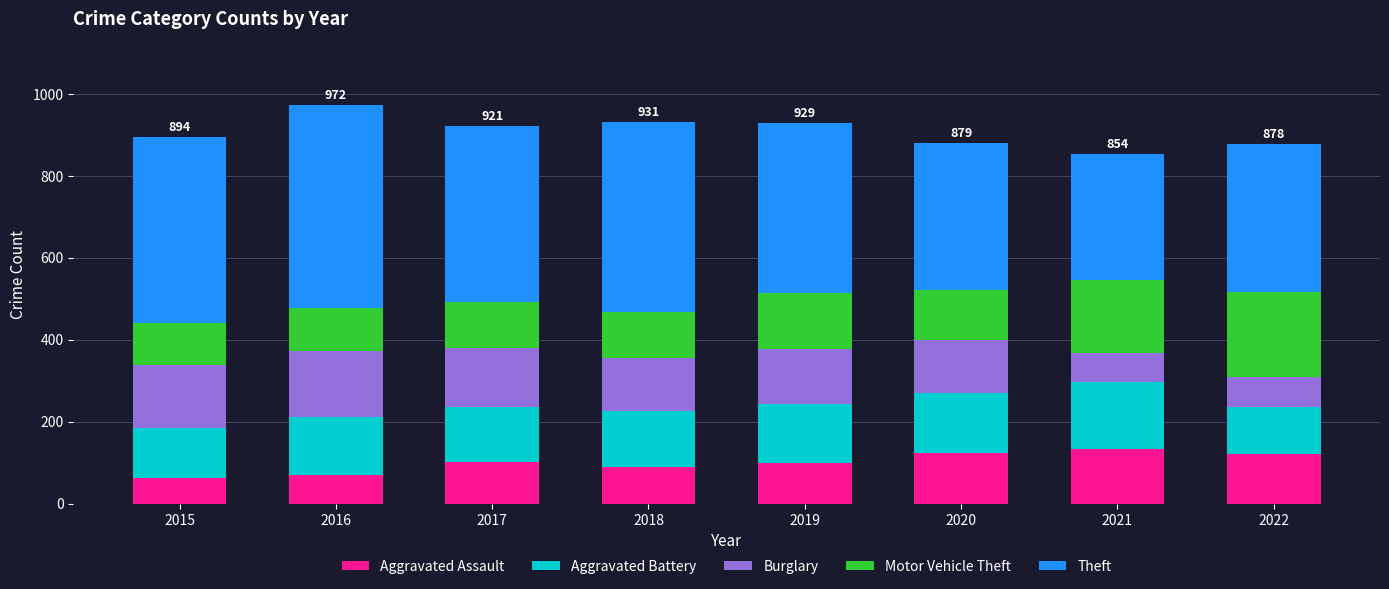

Are the bars grouped side by side (vs. stacked)?

No